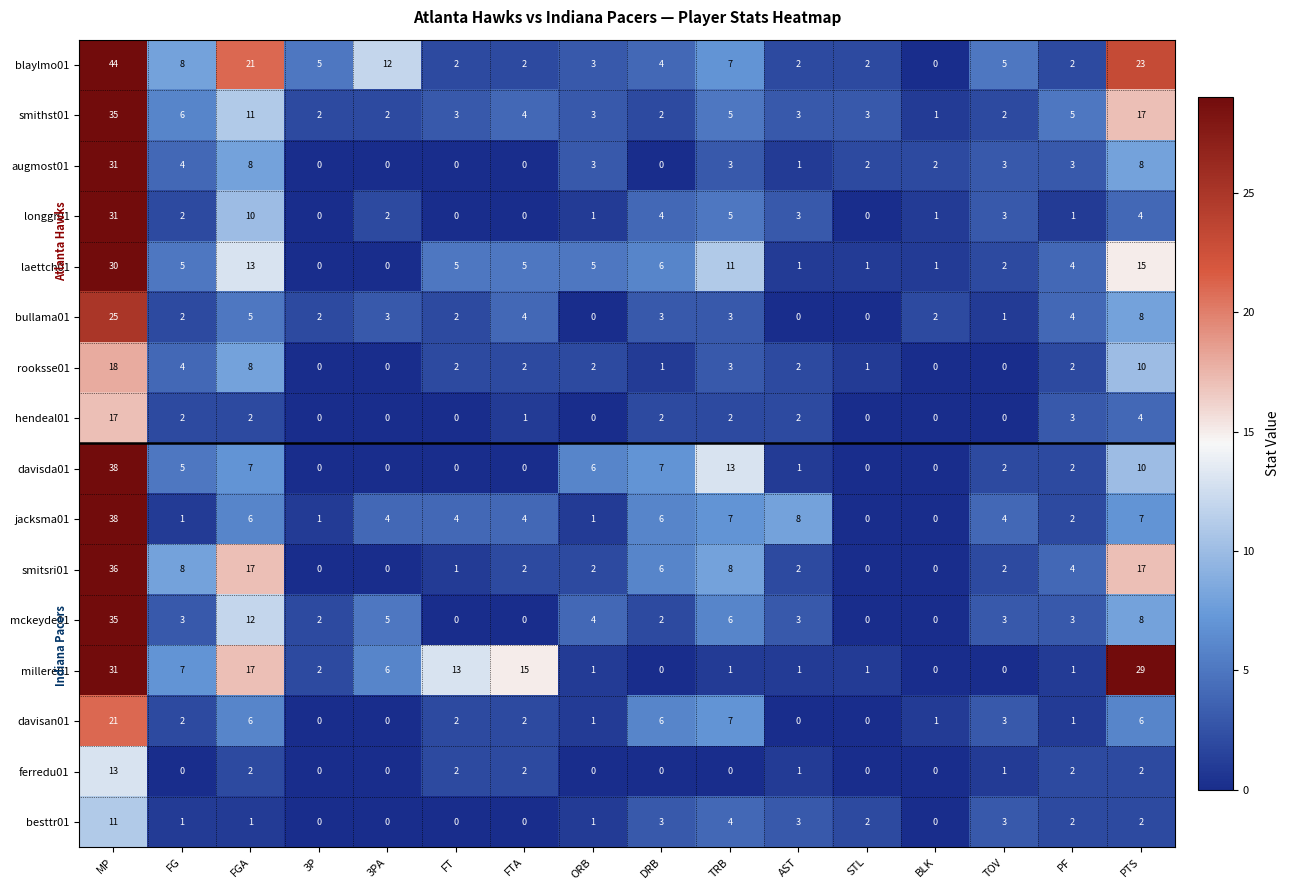

What is the difference between the maximum and minimum values in the jacksma01 series?

38